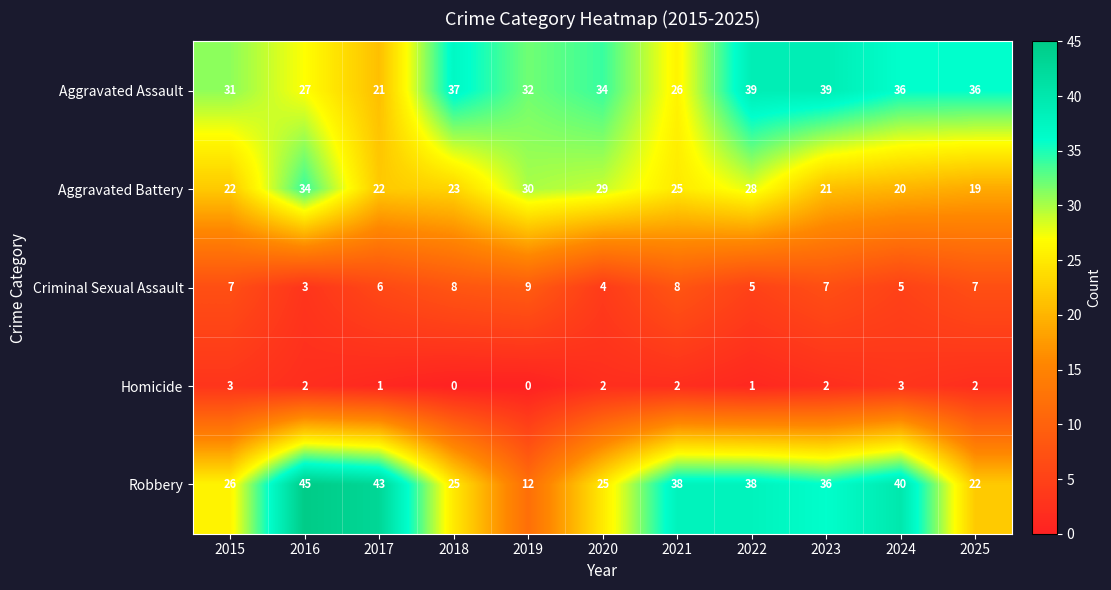

How many values in the Homicide series are below 2?

4